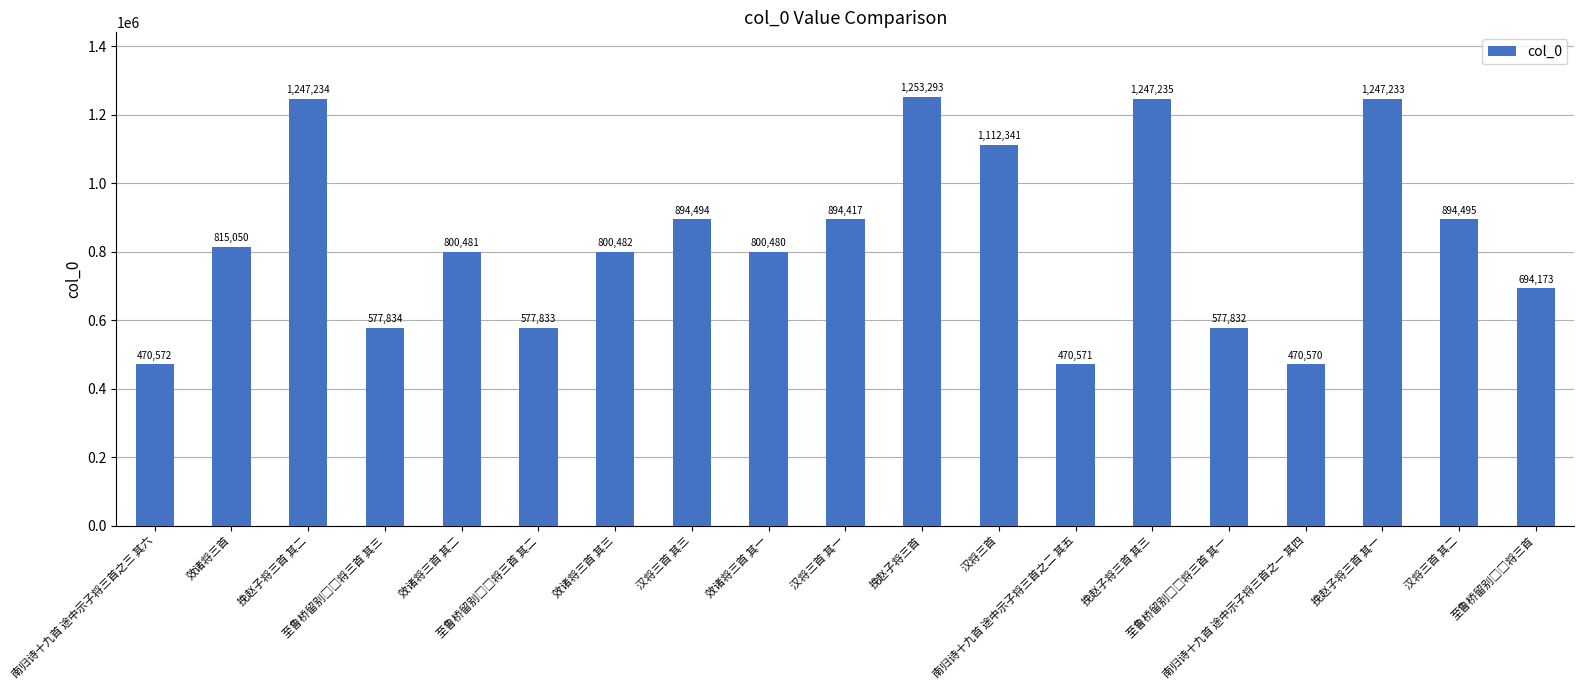

What value does the data have at 挽赵子将三首 其三, to the nearest 10?

1247240